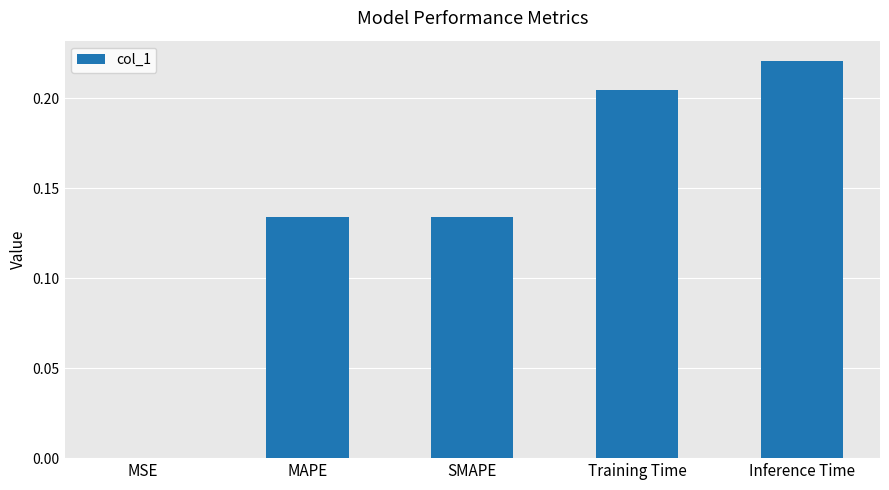

Which label corresponds to the largest value in the chart?

Inference Time